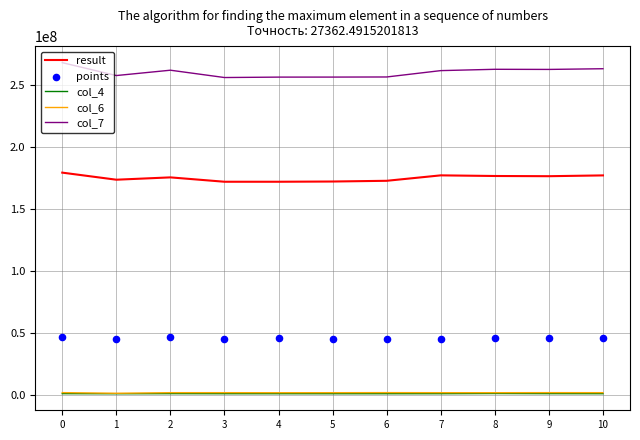

What are all the series names shown in the legend?

result, col_4, col_6, col_7, points